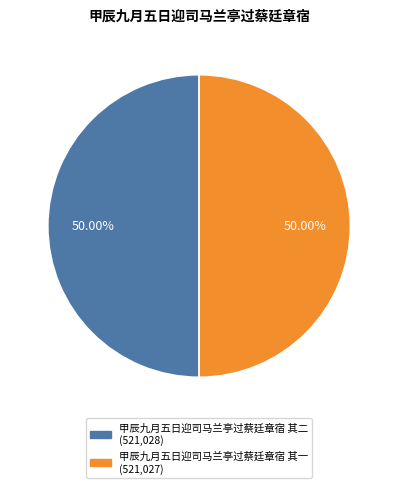

What is the ratio of the value at 甲辰九月五日迎司马兰亭过蔡廷章宿 其一 to the value at 甲辰九月五日迎司马兰亭过蔡廷章宿 其二?

1.0